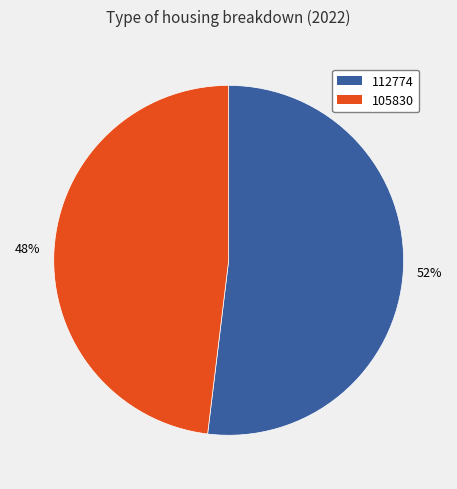

To the nearest percent, what is the average slice percentage?

50%